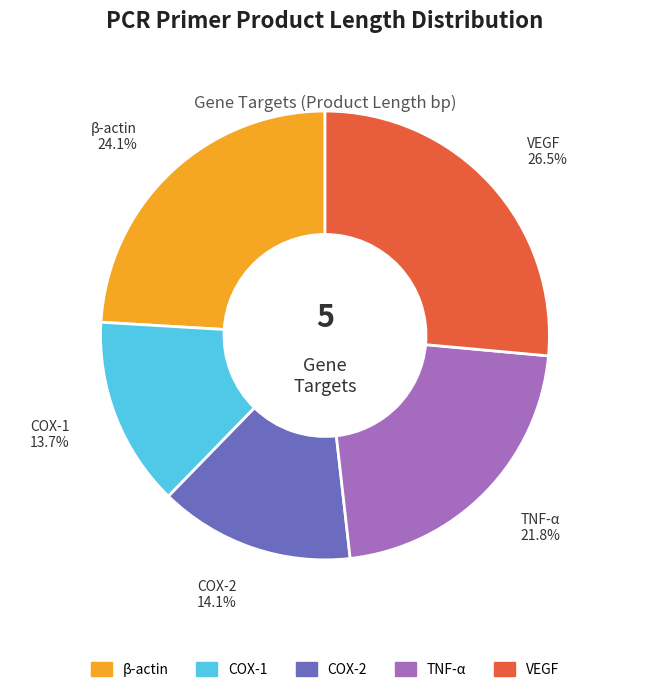

How much of the chart is everything except TNF-α?

78.2%